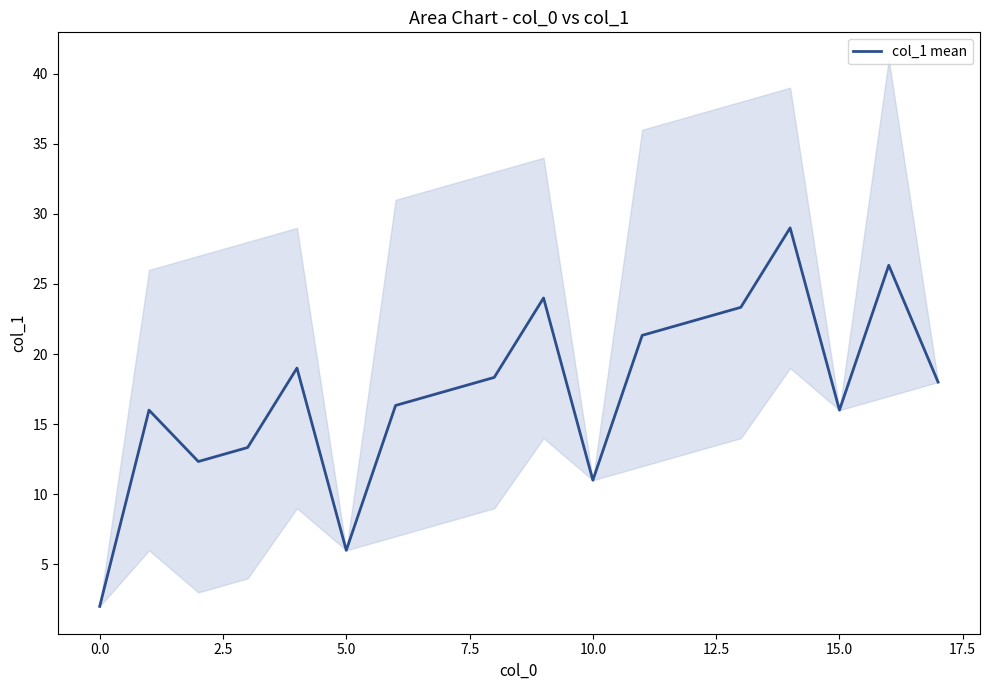

Which label corresponds to the largest value in the chart?

14